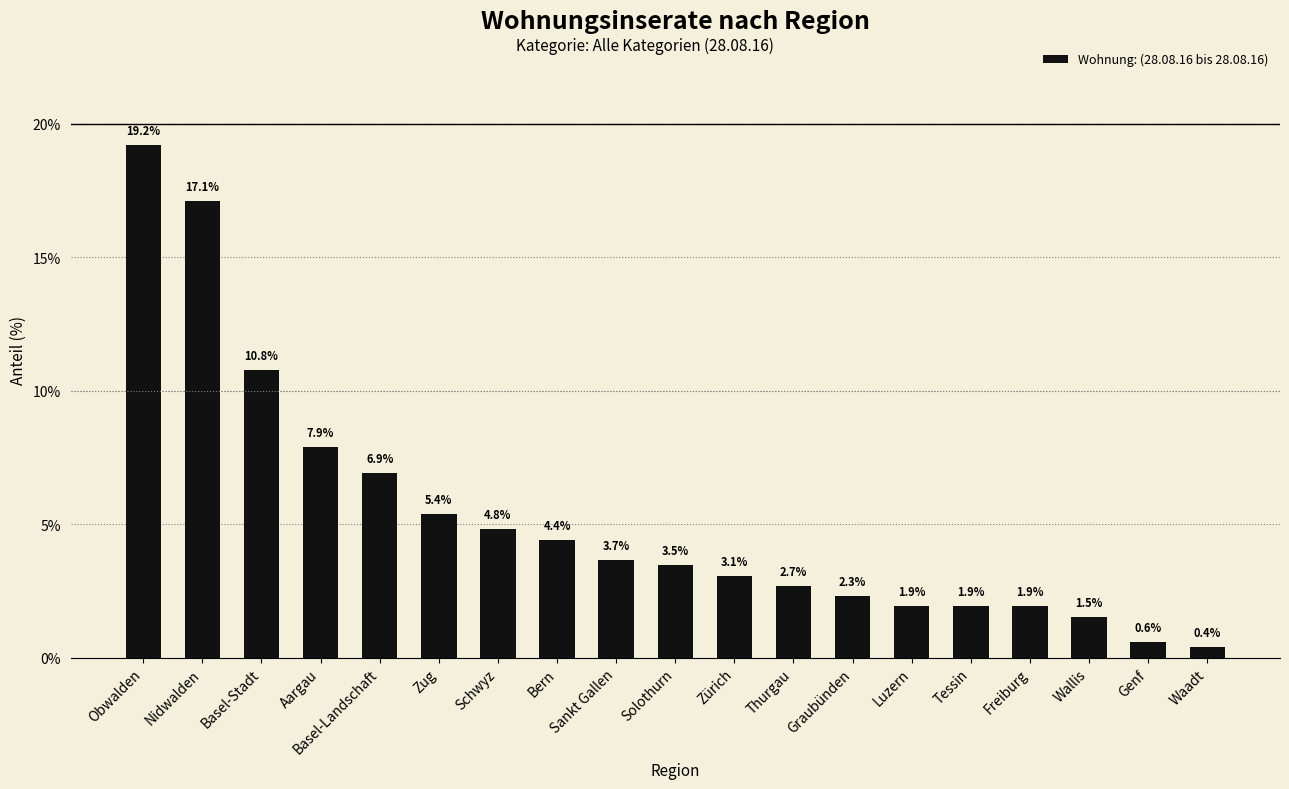

Does the chart contain any negative values?

No